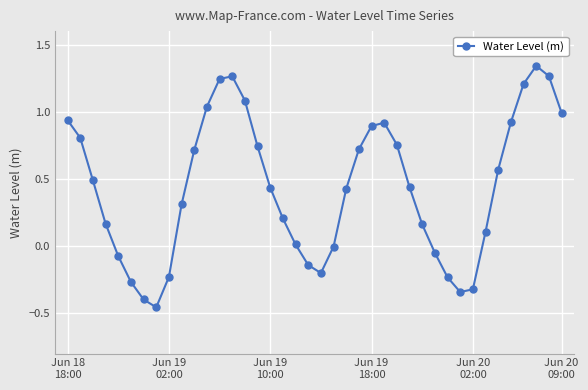

True or false: the data has more than 2 interior local peaks.

True